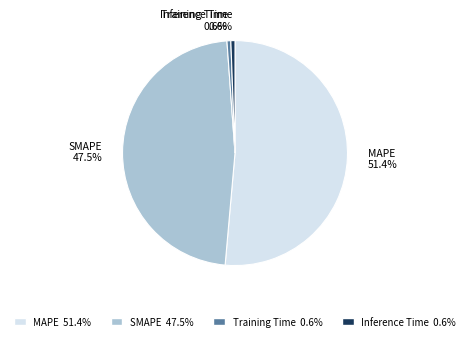

Which has a higher value, MAPE or Inference Time?

MAPE